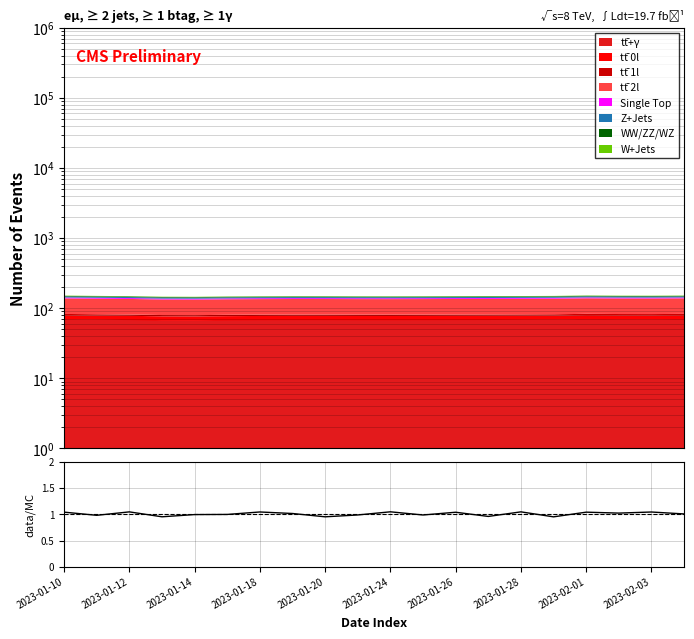

How many values are below 1?

9